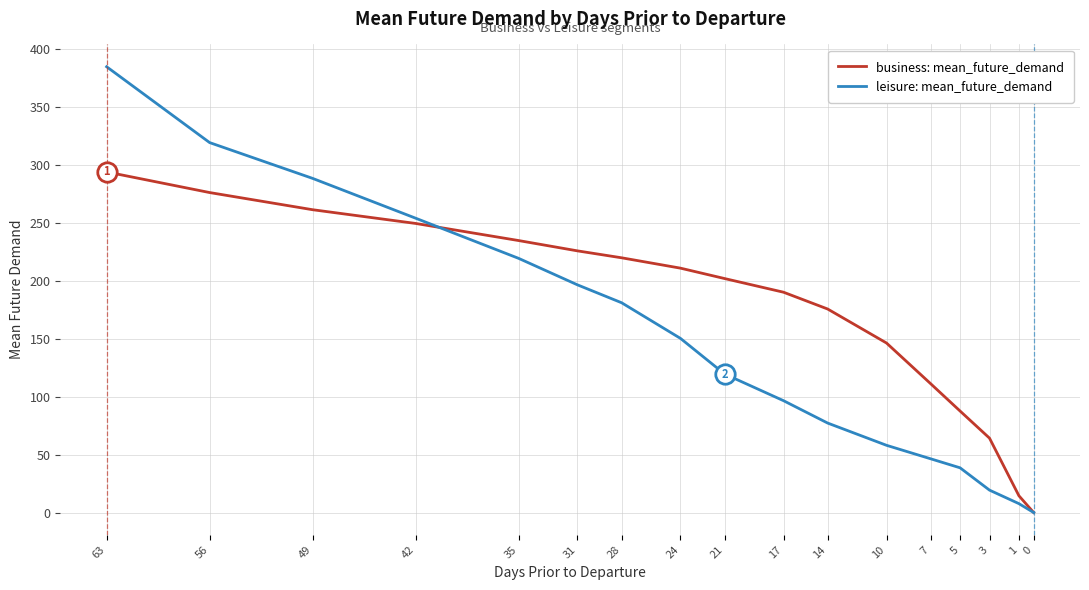

The value of business: mean_future_demand at 7 is 158.7. True or false?

False